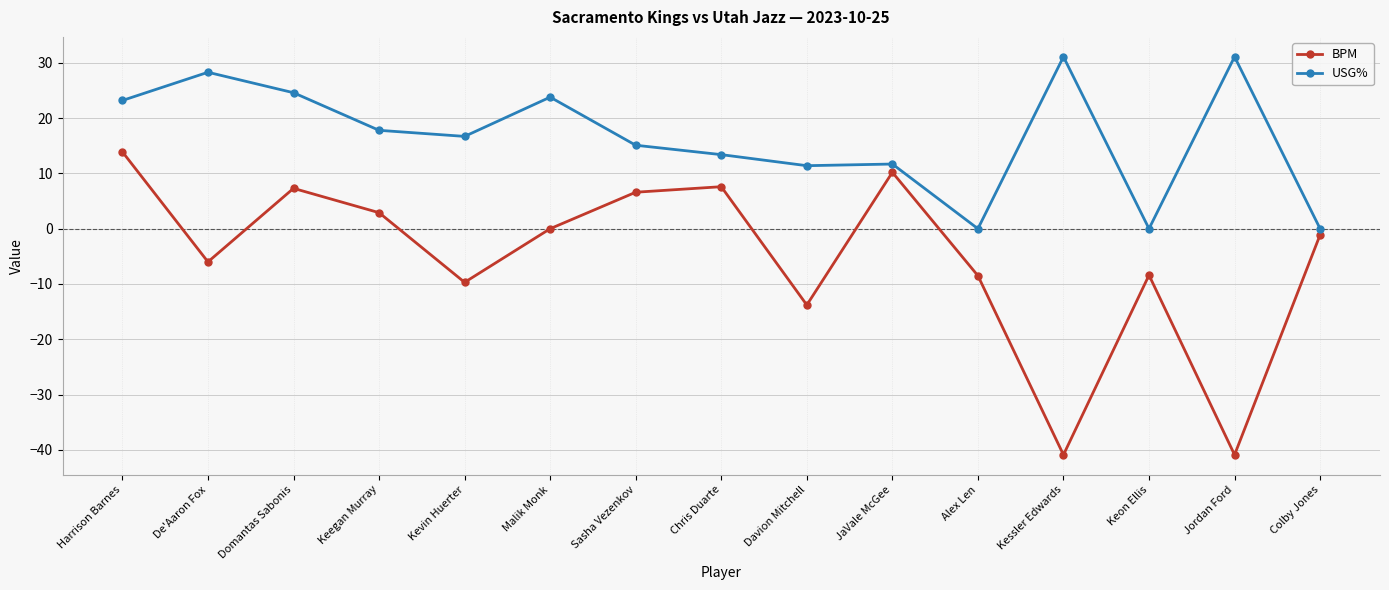

True or false: USG% and BPM intersect in this chart.

False